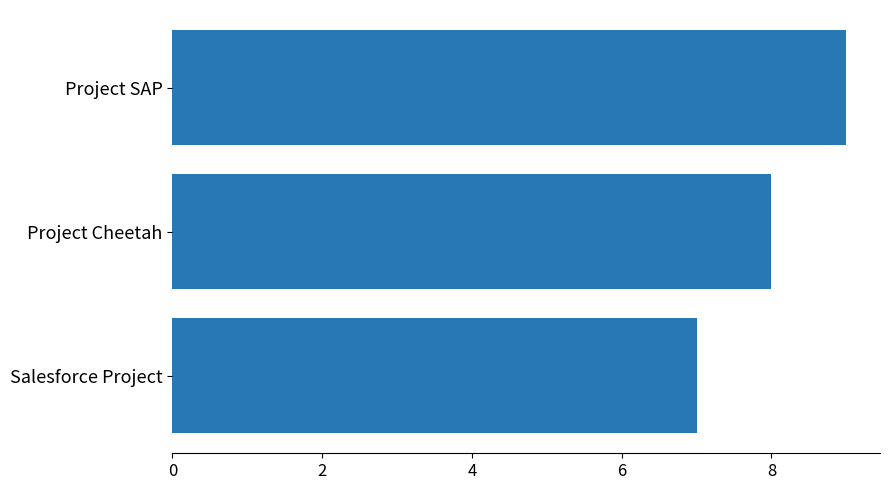

What is the average value?

8